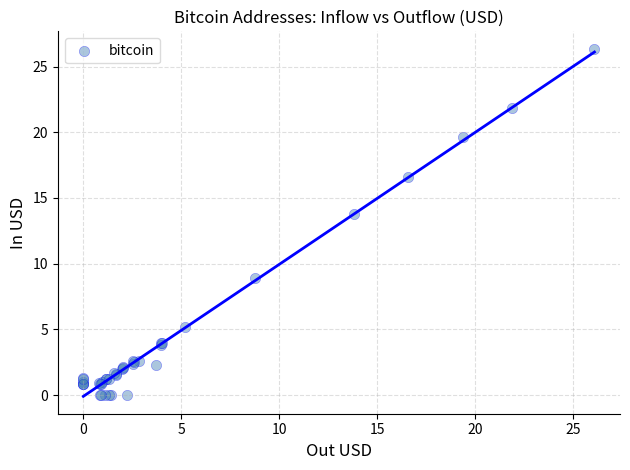

What Y value in the scatter plot is closest to 13?

13.8